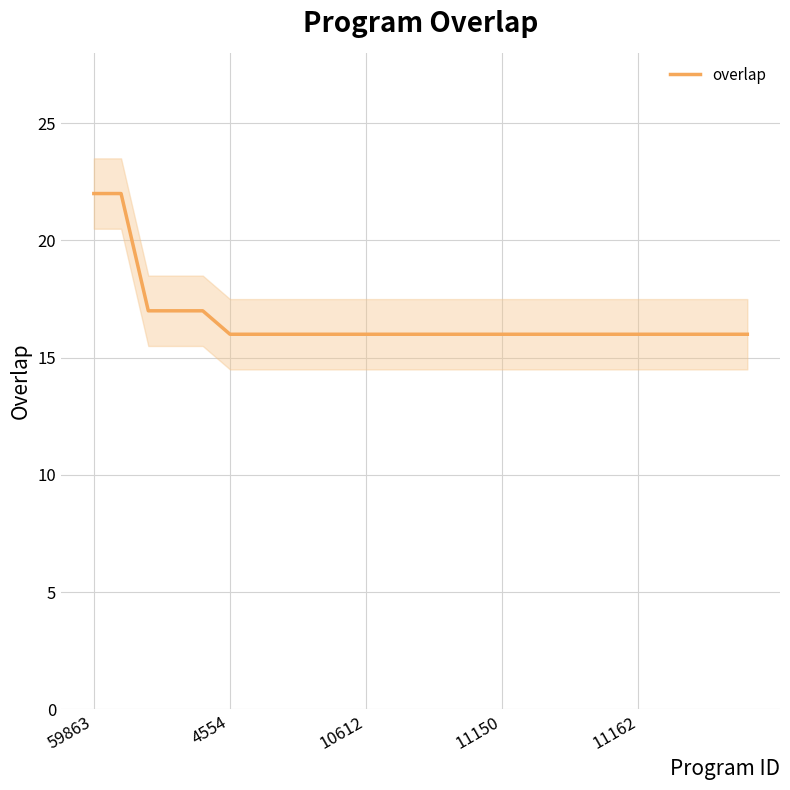

True or false: the data has more than 2 interior local peaks.

False